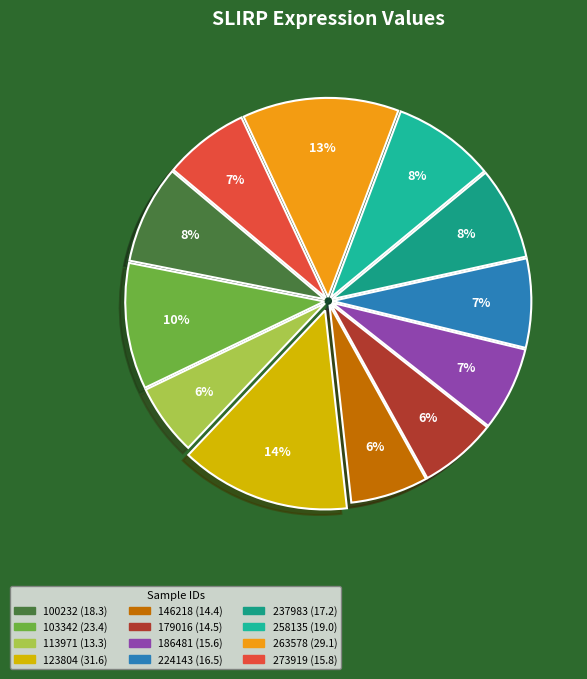

What percentage is the 186481 slice, to the nearest percent?

7%